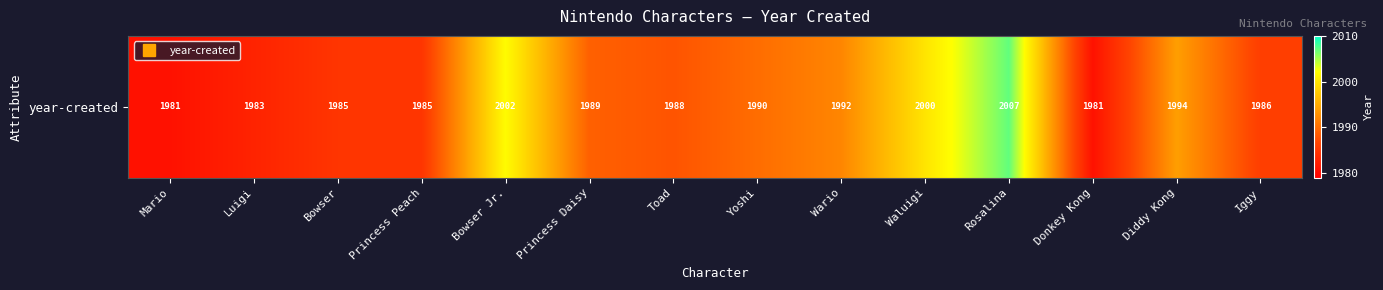

Reading left to right, what are all the values shown in this chart?

1981	1983	1985	1985	2002	1989	1988	1990	1992	2000	2007	1981	1994	1986